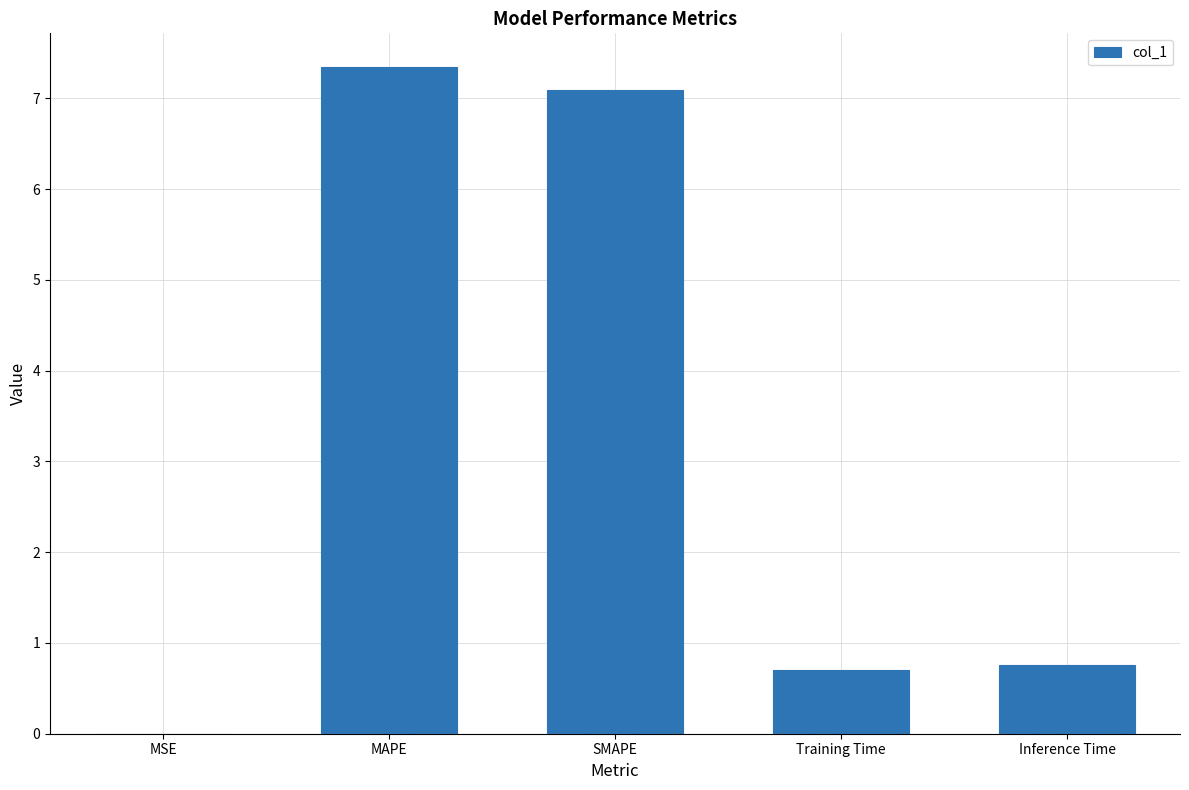

Between MSE and Inference Time, which is larger?

Inference Time